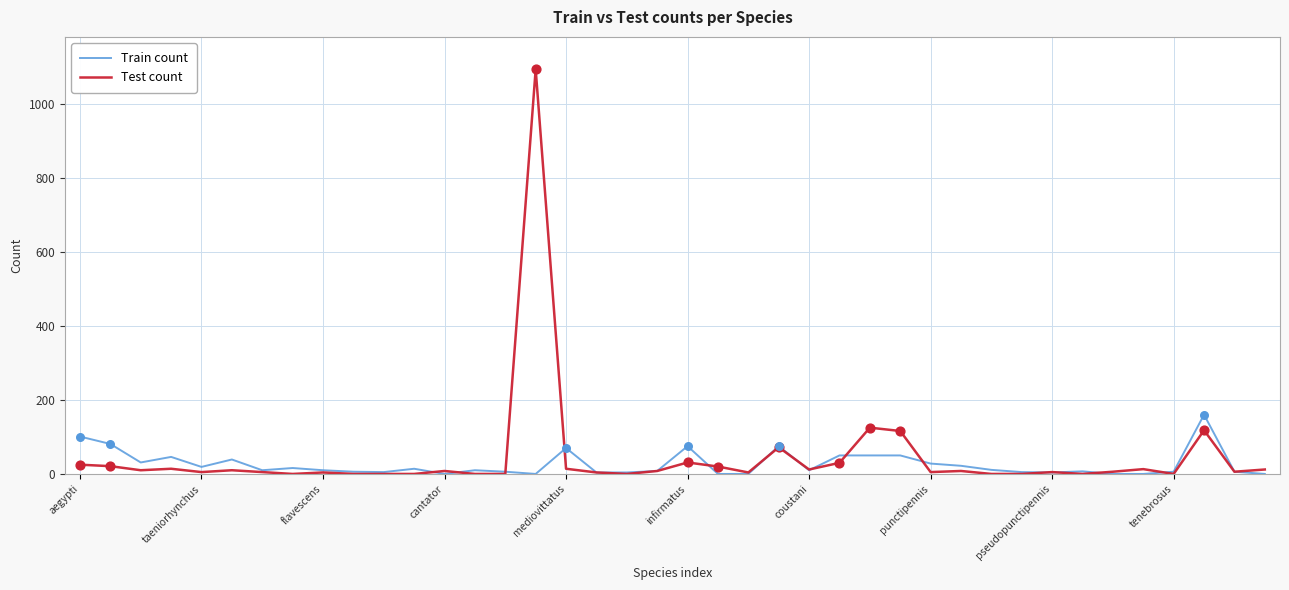

At how many categories does at least one series exceed 476?

1